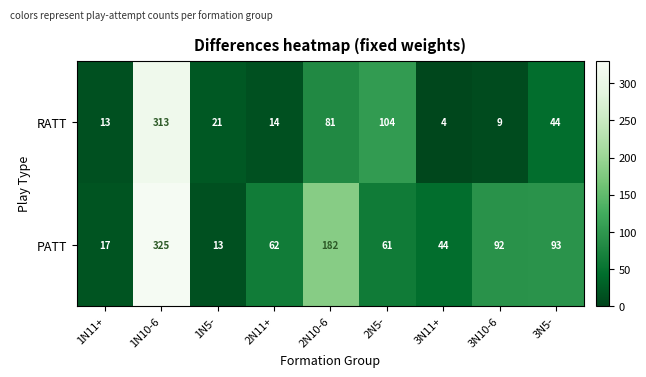

Between 1N11+ and 2N11+, which series saw the biggest shift?

PATT